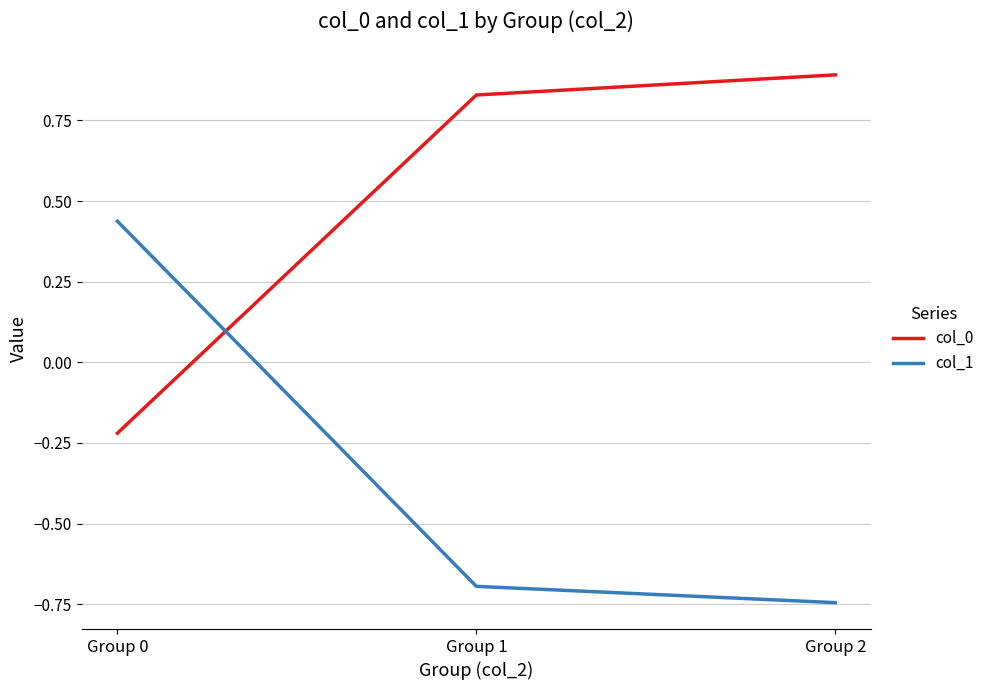

Rank the series at Group 1 from lowest to highest value.

col_1, col_0